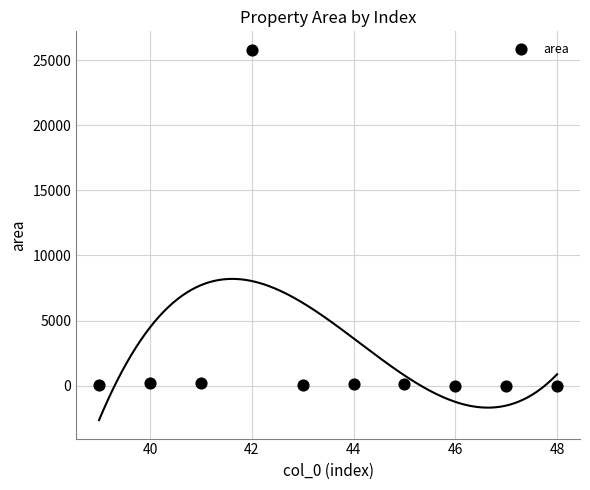

What is the average Y value?

2648.2